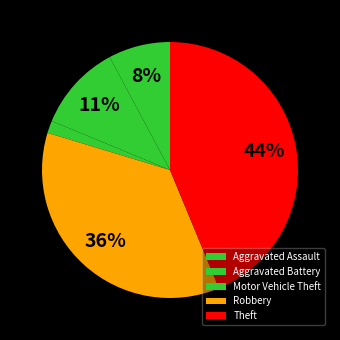

Which slice is the largest?

Theft